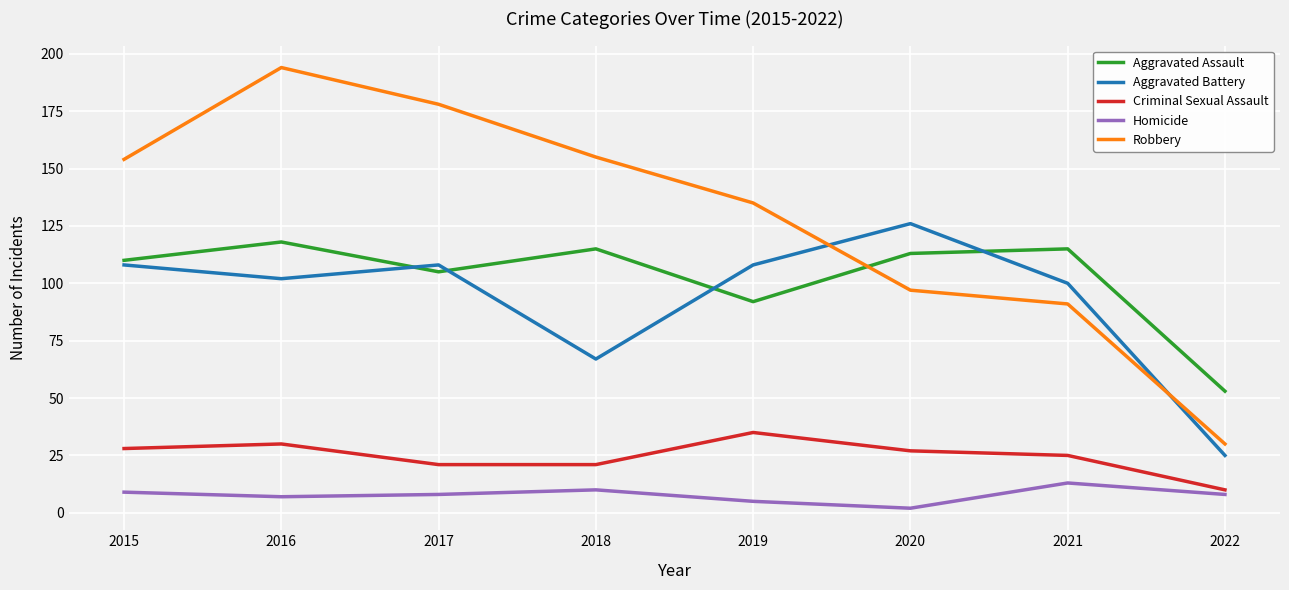

Rank the series by their maximum value, from highest to lowest.

Robbery, Aggravated Battery, Aggravated Assault, Criminal Sexual Assault, Homicide